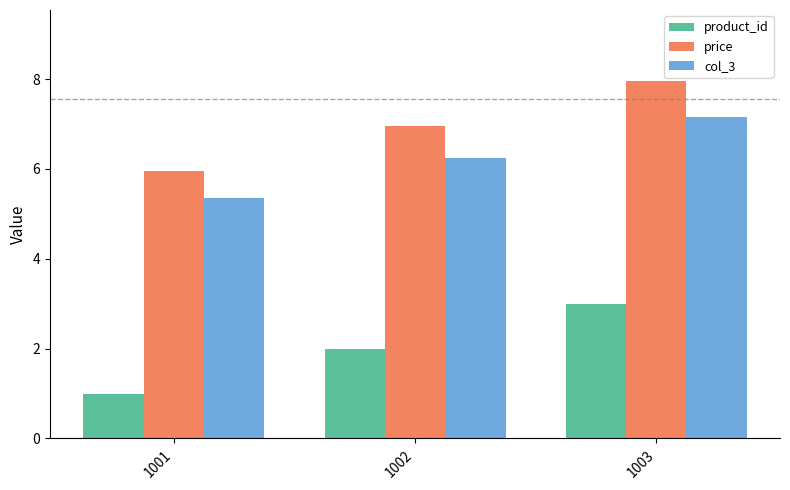

What is the value of the price bar at the 1st from the left?

6.0